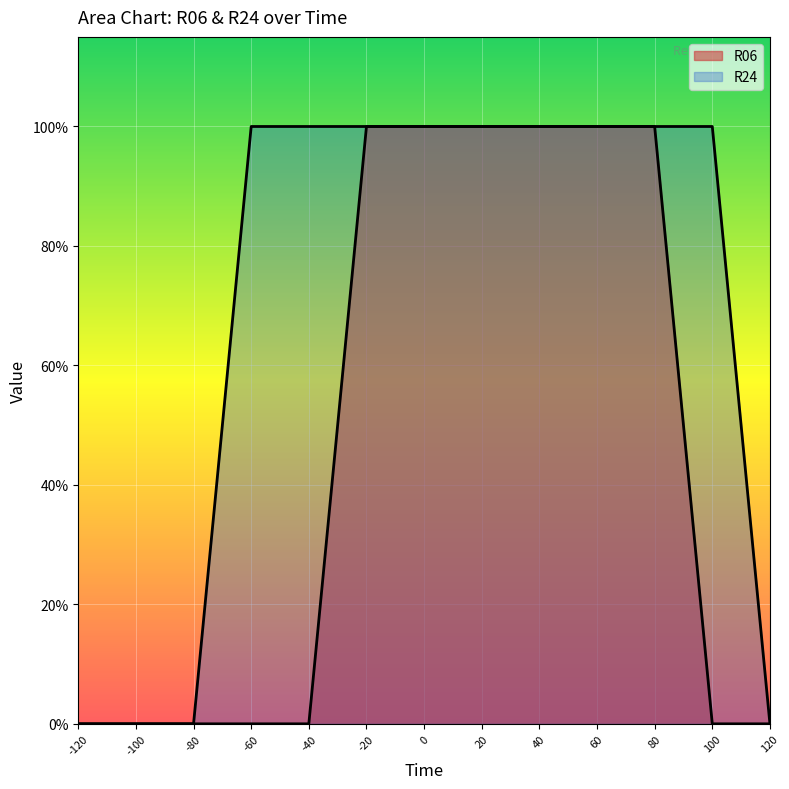

Which has a higher value, 60 or -60?

60